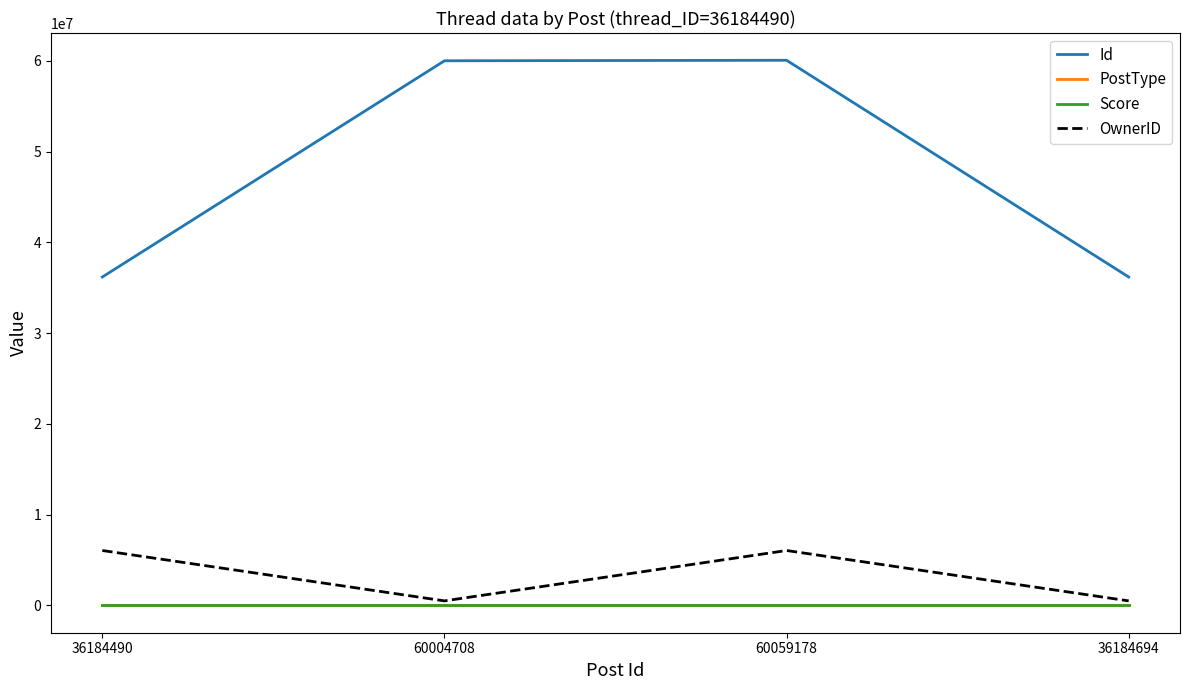

At which category does OwnerID reach its first local peak?

60059178